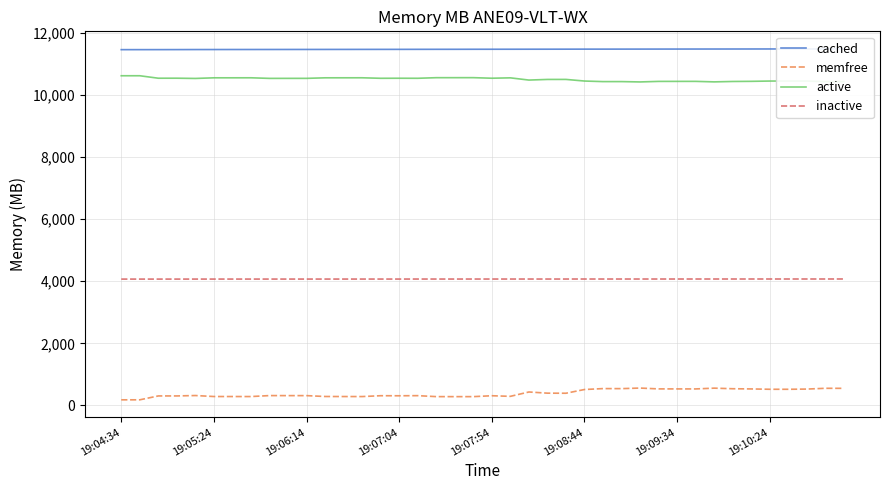

True or false: memfree and active intersect in this chart.

False